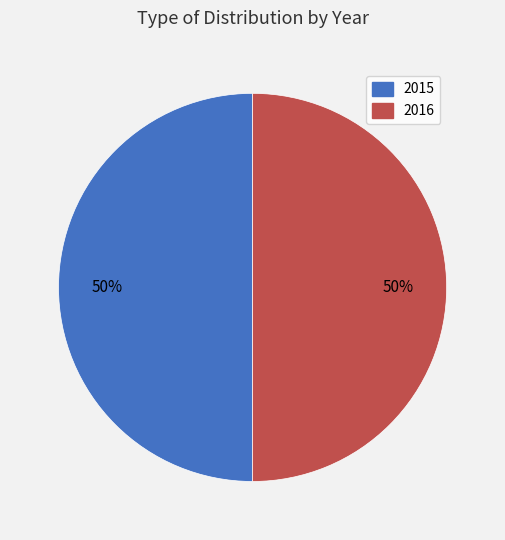

Do 2016 and 2015 together represent more than half of the pie?

Yes